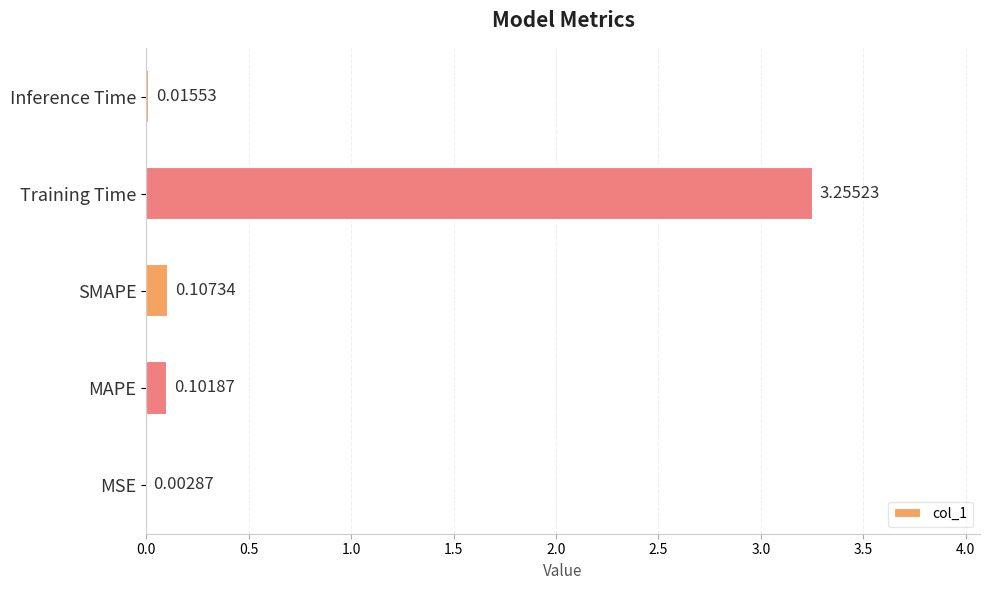

What is the sum of all values?

3.5